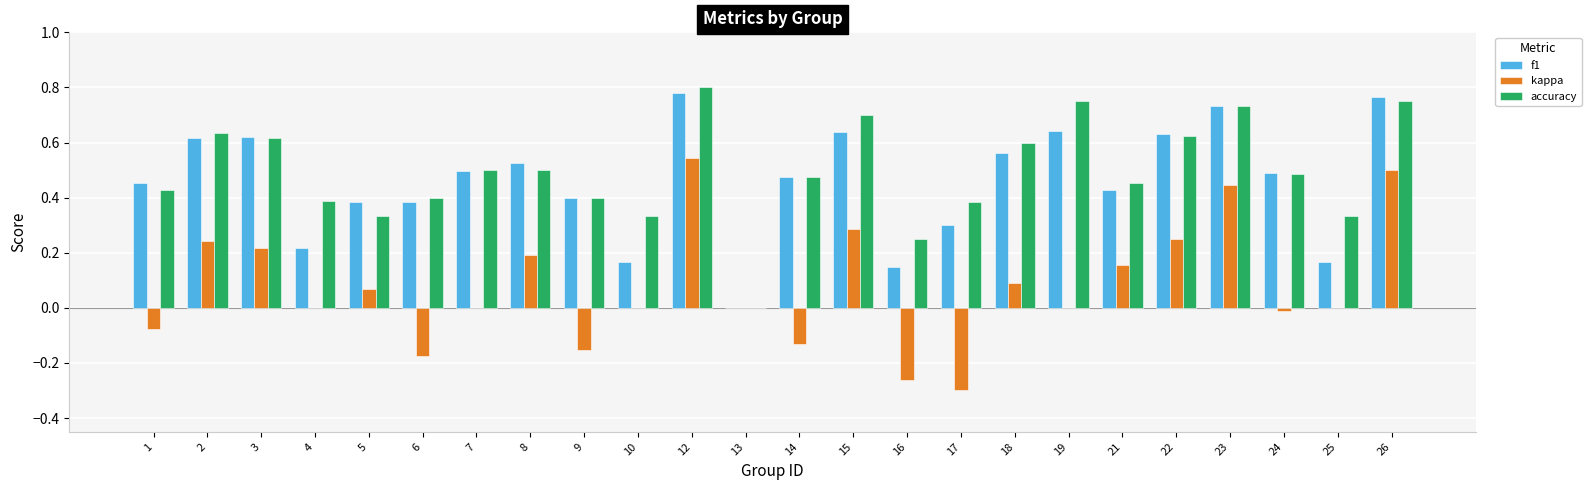

How many values in f1 are above zero?

23